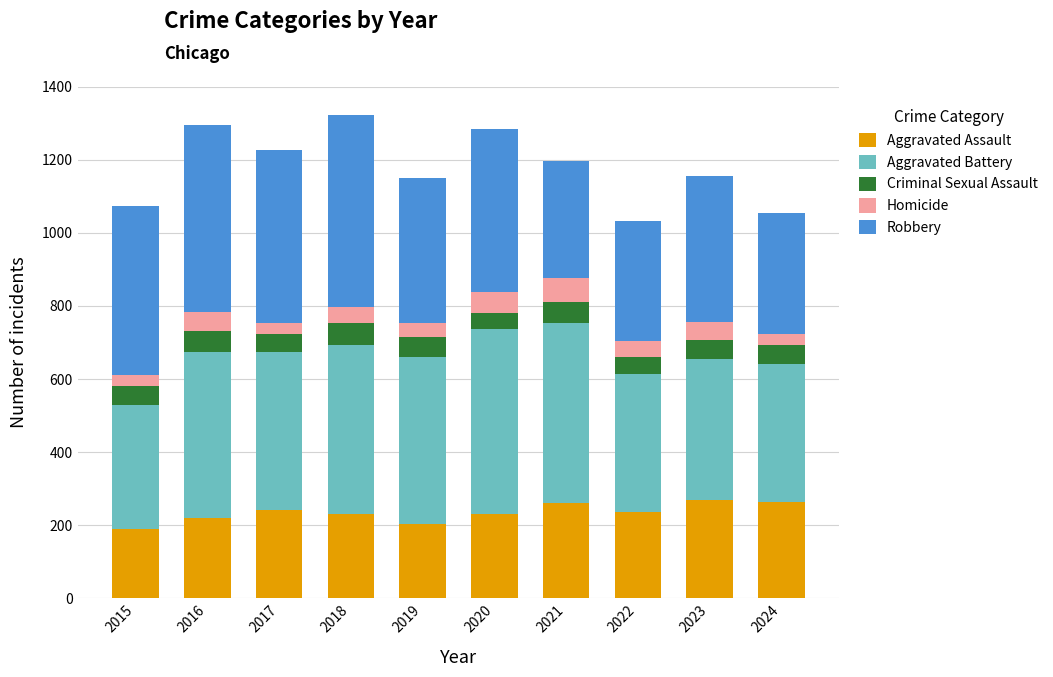

How many categories are shown in the chart?

10